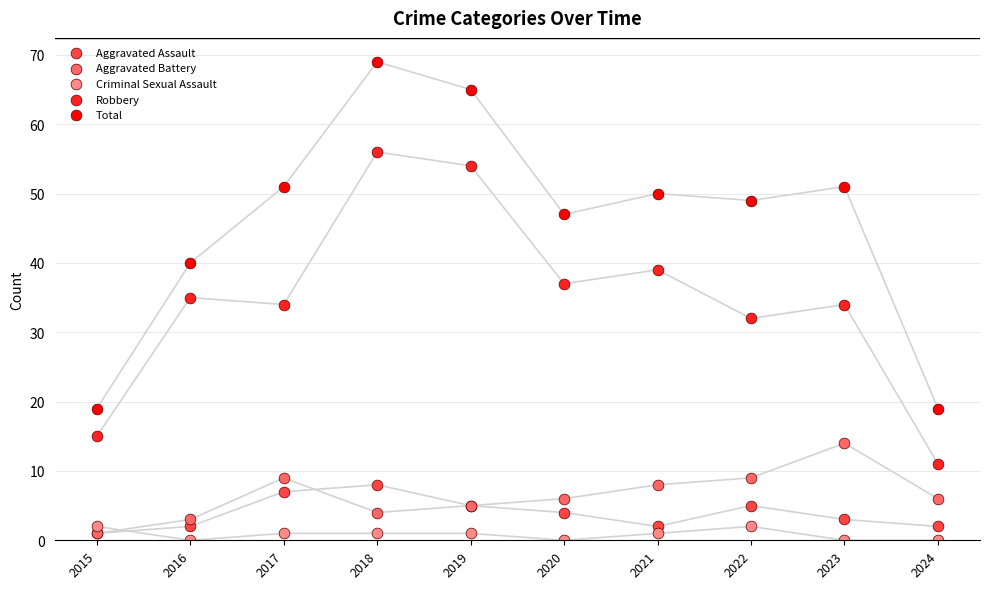

In the Total series, what Y value is closest to 44?

47